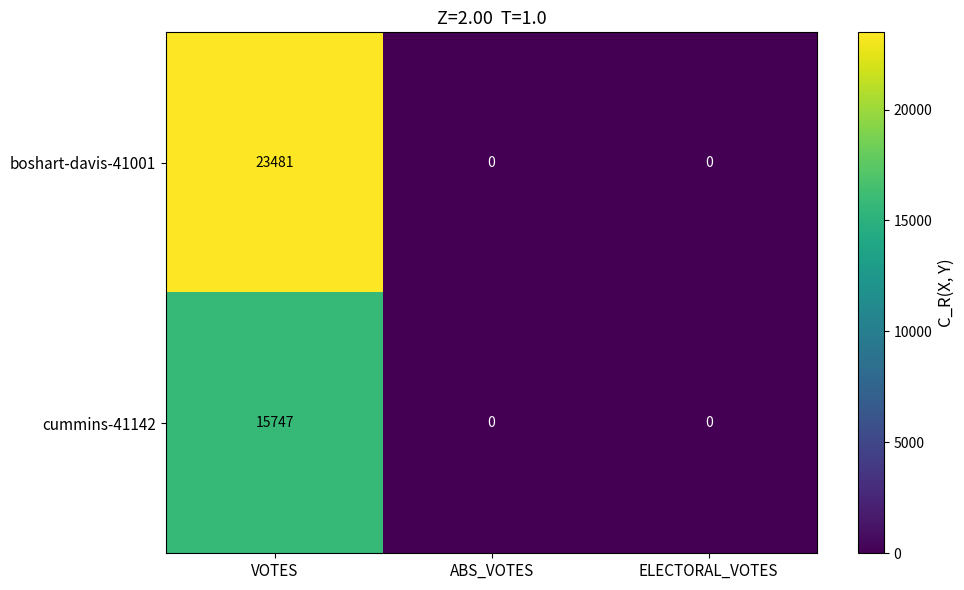

Reading left to right, list all the values displayed in this chart.

boshart-davis-41001: 23481	0	0
cummins-41142: 15747	0	0